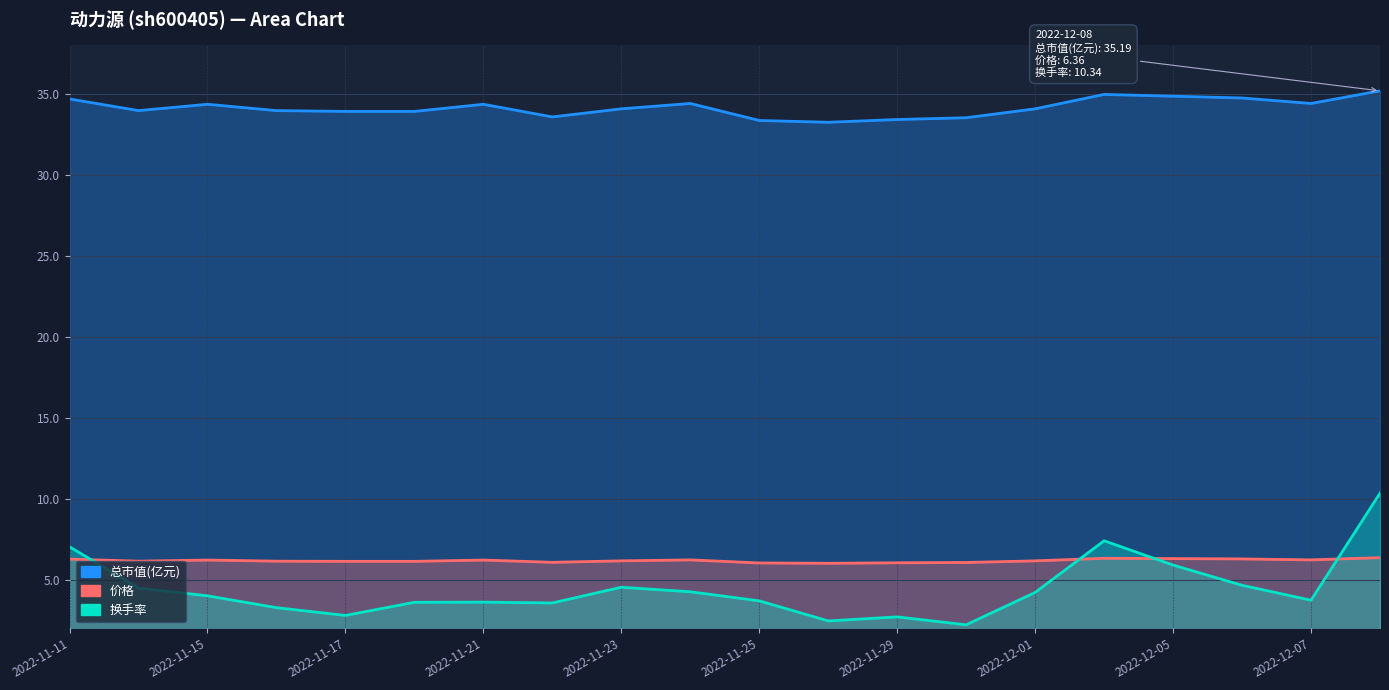

What are all the series names shown in the legend?

总市值(亿元), 价格, 换手率